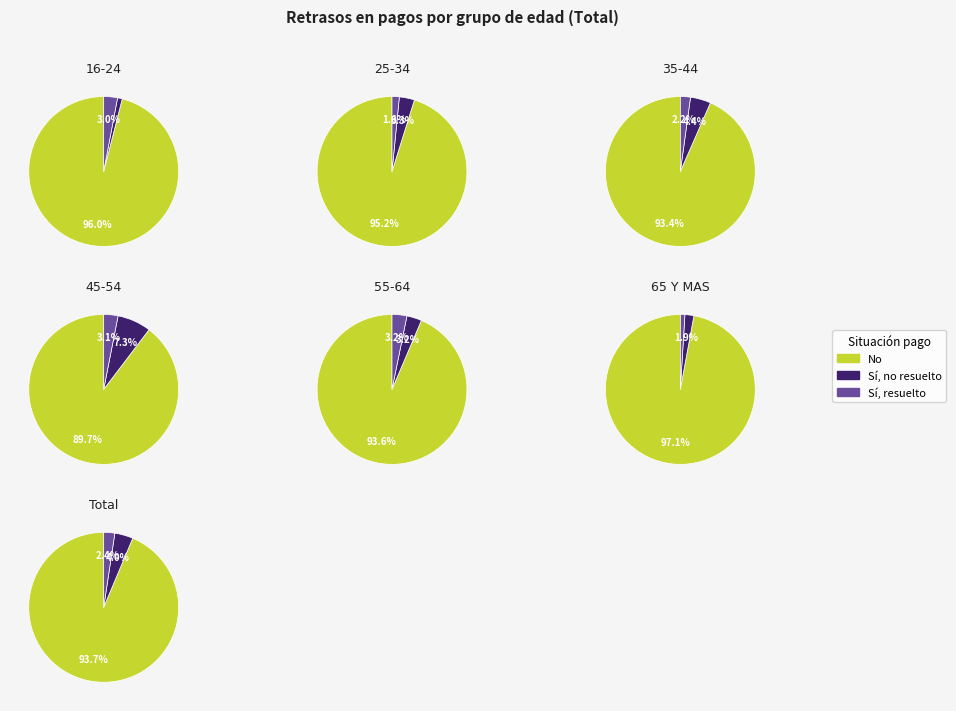

Combined, what portion of the pie is 25-34 and 16-24?

29.0%